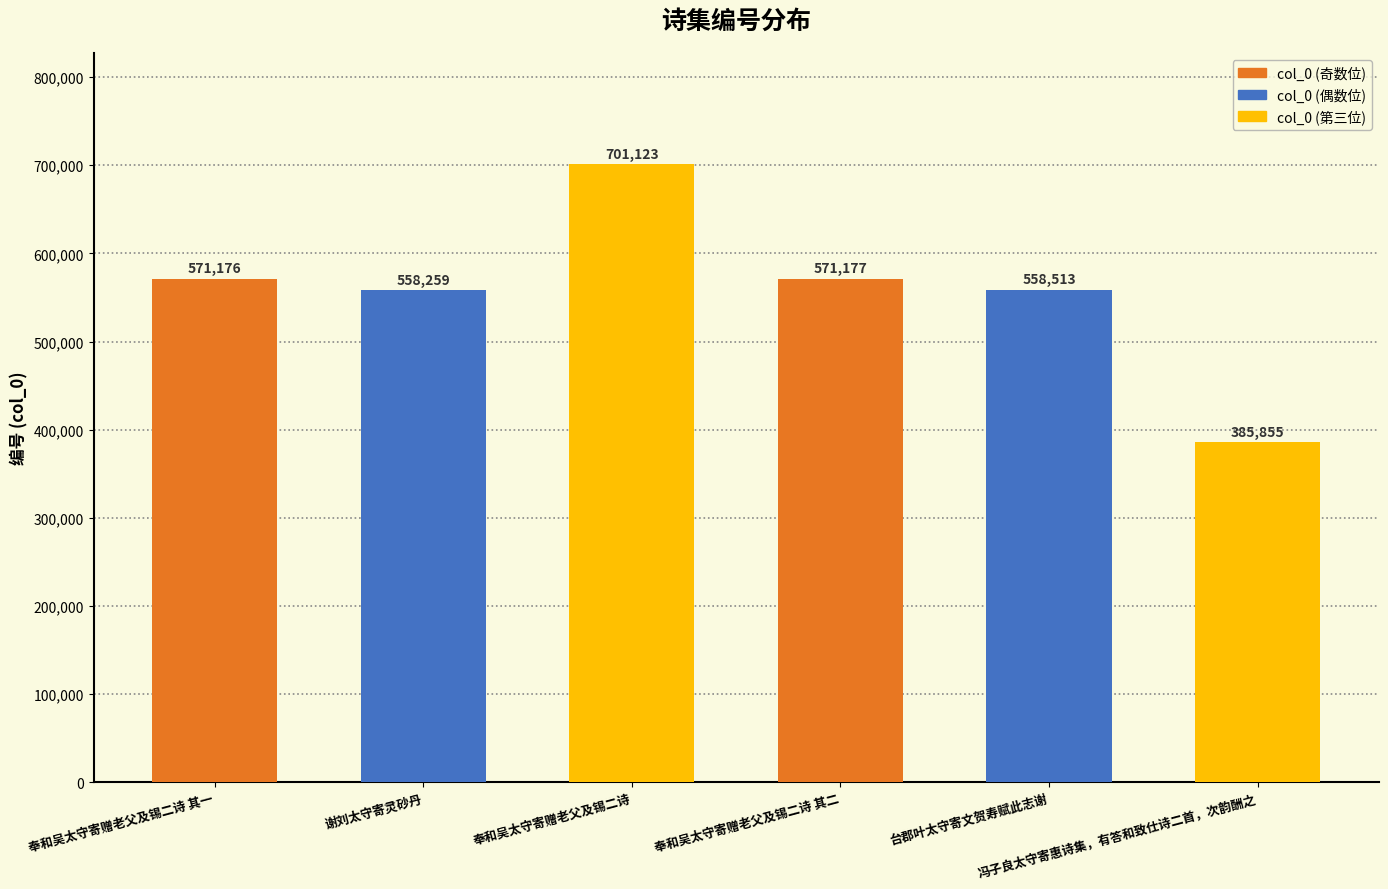

Reading right to left, transcribe all the data shown in this chart.

385855	558513	571177	701123	558259	571176